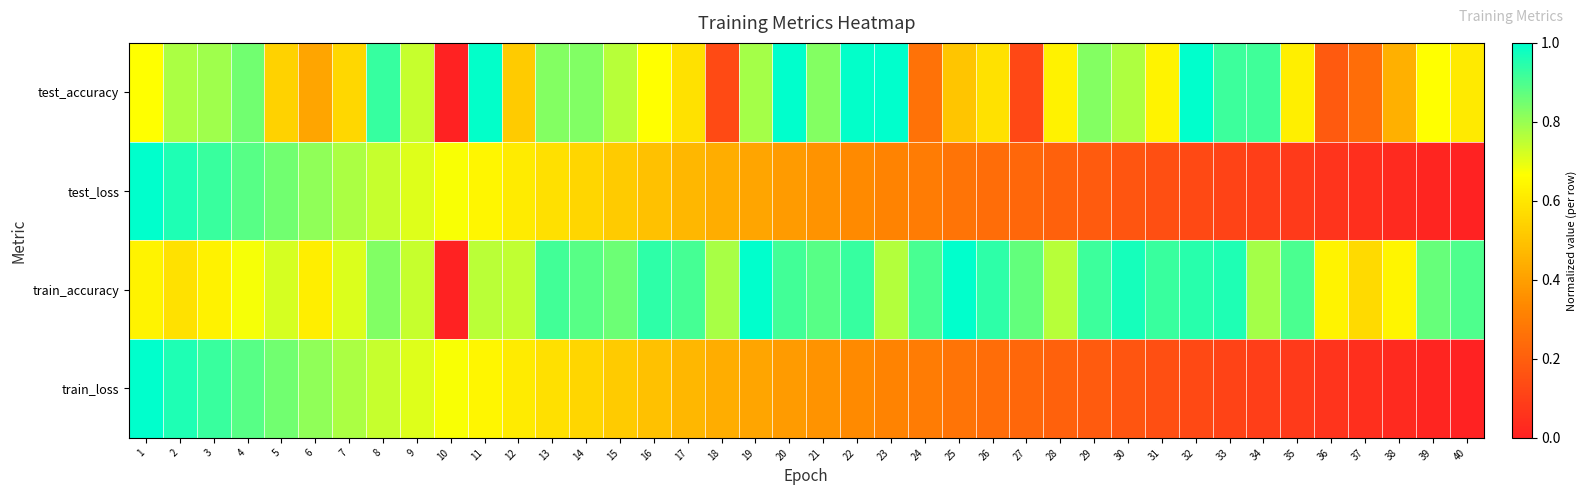

Which series has the largest total across all categories?

train_accuracy